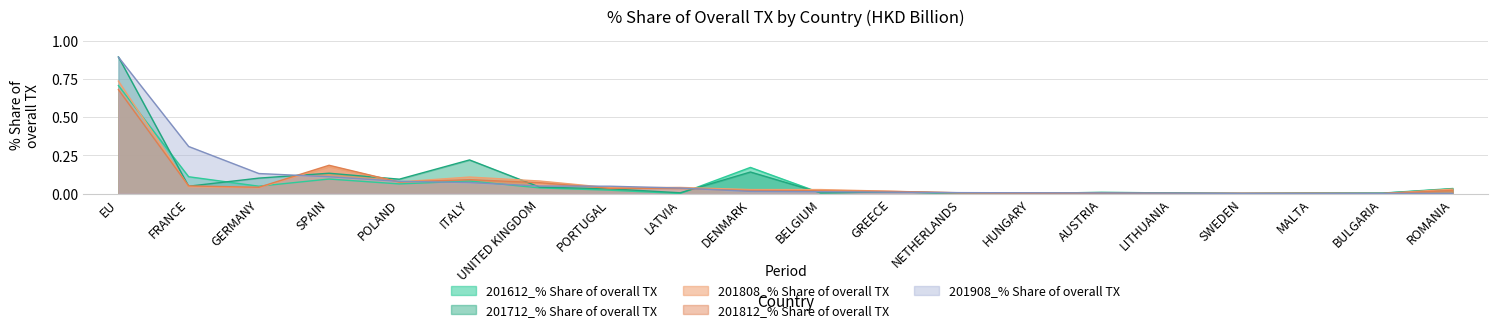

Where do 201612_% Share of overall TX and 201812_% Share of overall TX first cross each other?

GERMANY and SPAIN